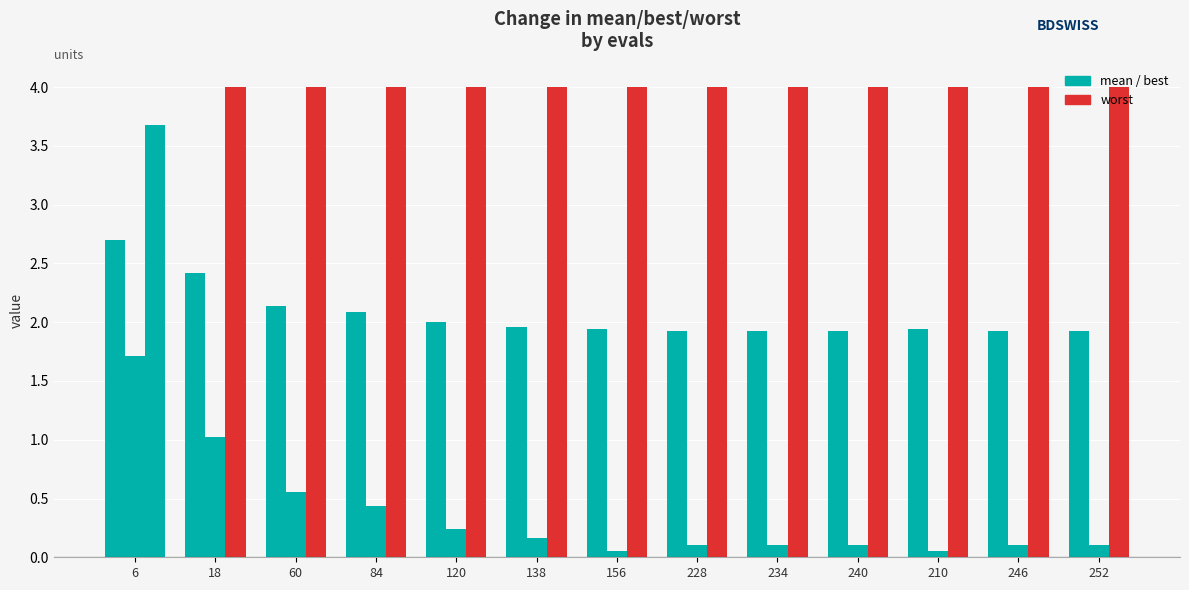

Are the bars horizontal?

No